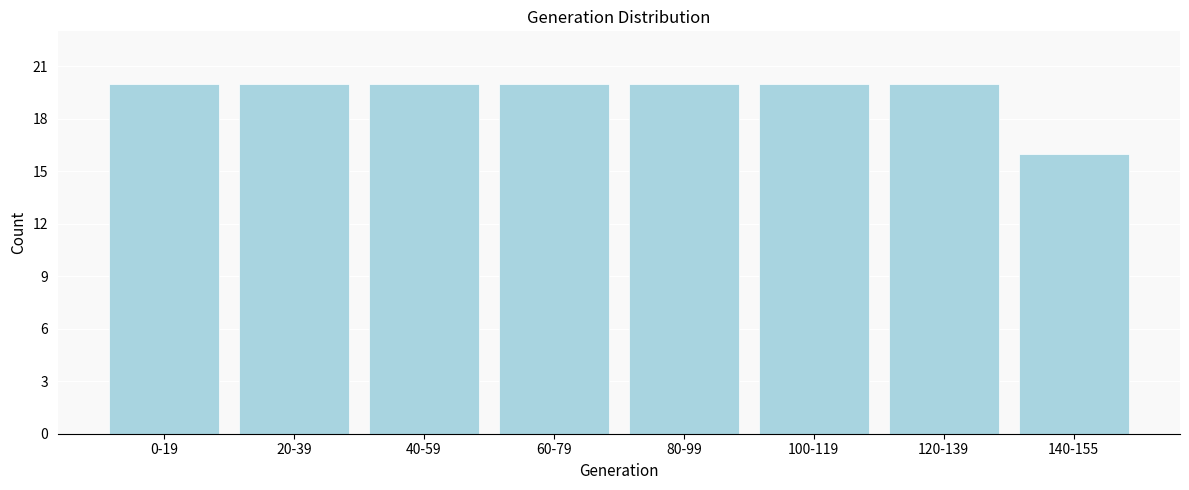

Reading left to right, transcribe all the data shown in this chart.

0-19=20	20-39=20	40-59=20	60-79=20	80-99=20	100-119=20	120-139=20	140-155=16